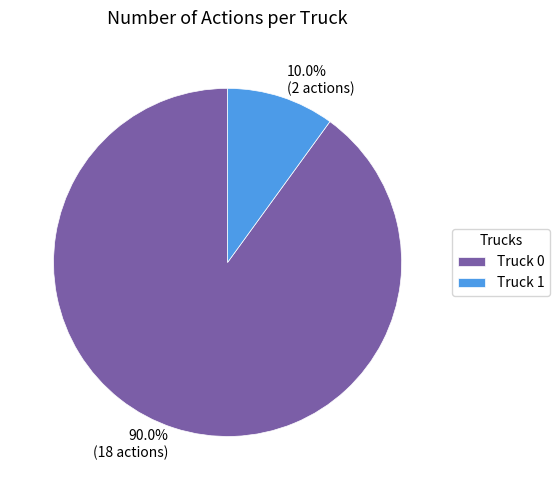

Which category has the biggest portion of the pie?

Truck 0